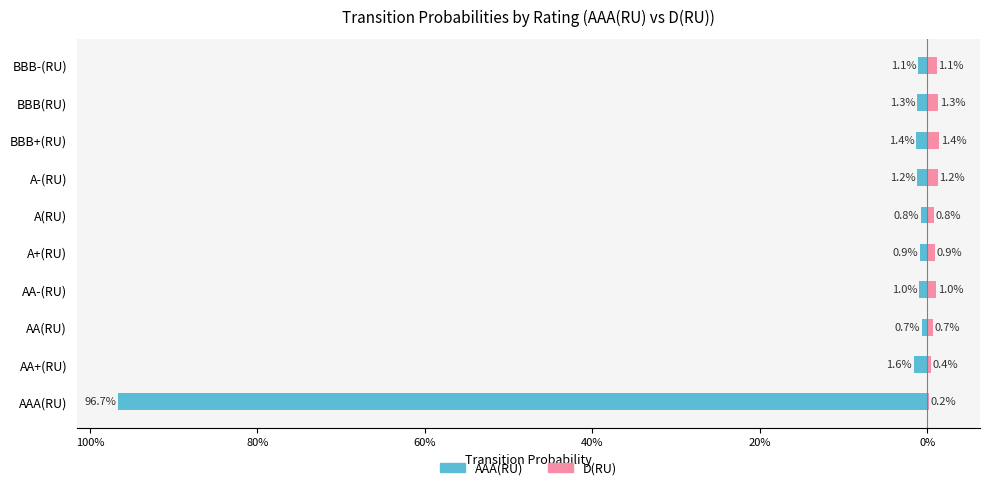

Between 0% and 9, which series saw the biggest shift?

AAA(RU)